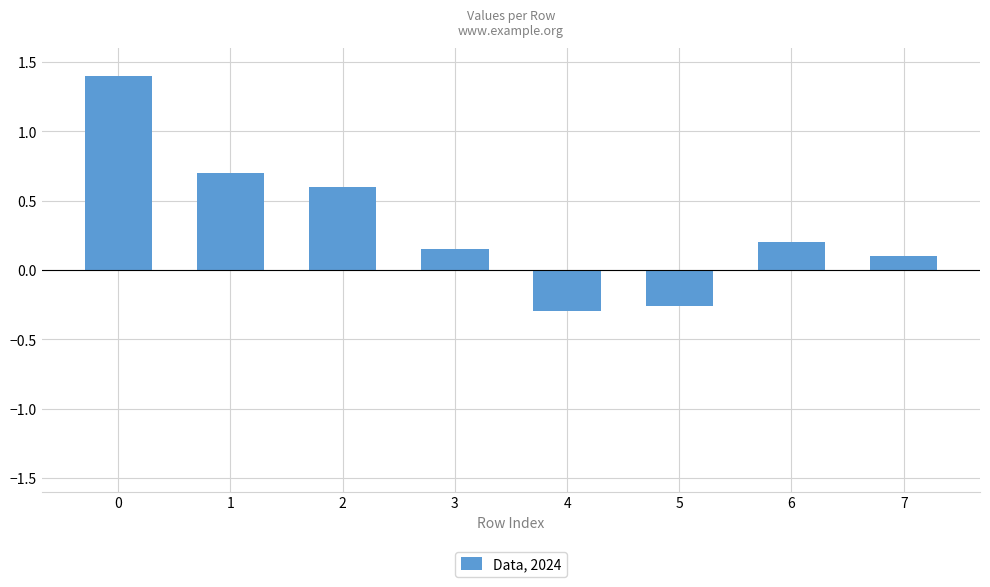

Rank the categories by value from lowest to highest.

4, 5, 7, 3, 6, 2, 1, 0